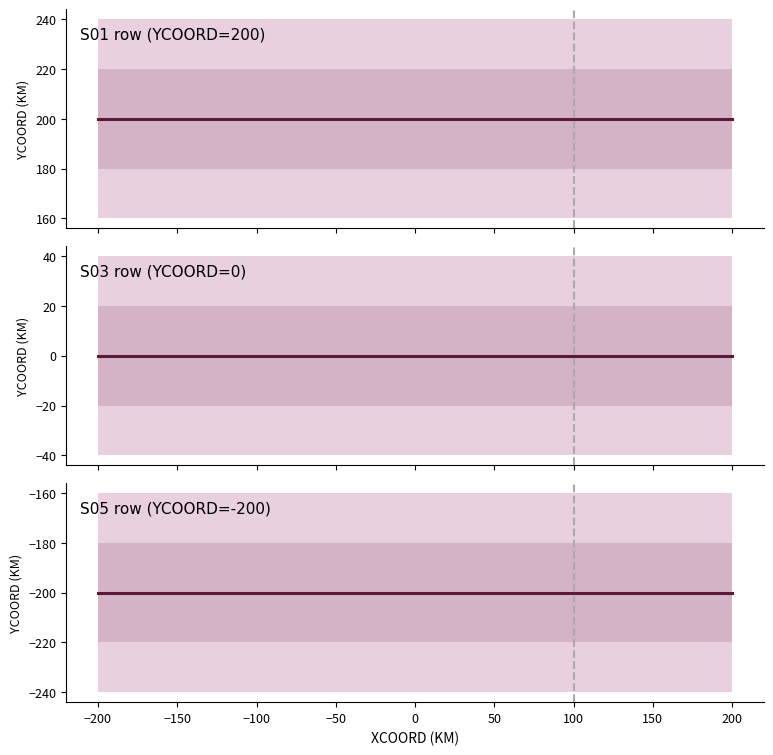

Reading left to right, list all the values displayed in this chart.

S01 row (YCOORD=200): 200	200	200	200	200
S03 row (YCOORD=0): 0	0	0	0	0
S05 row (YCOORD=-200): -200	-200	-200	-200	-200